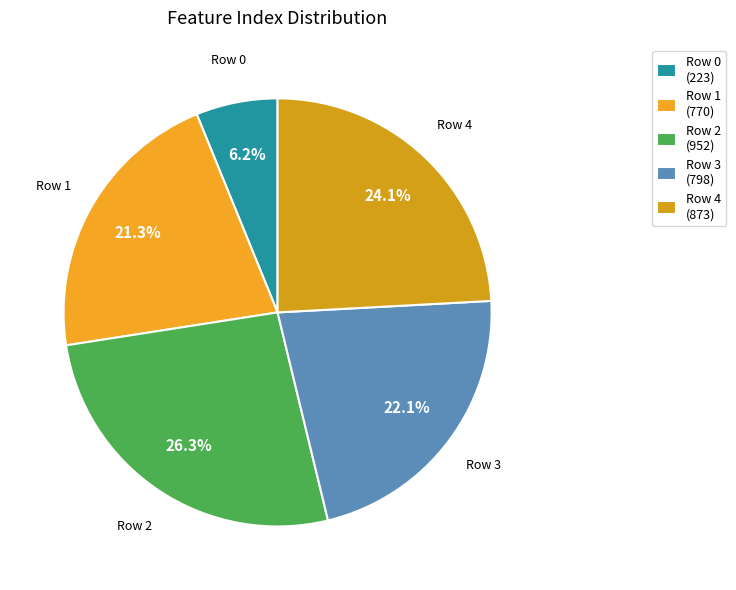

How many slices are in this pie chart?

5